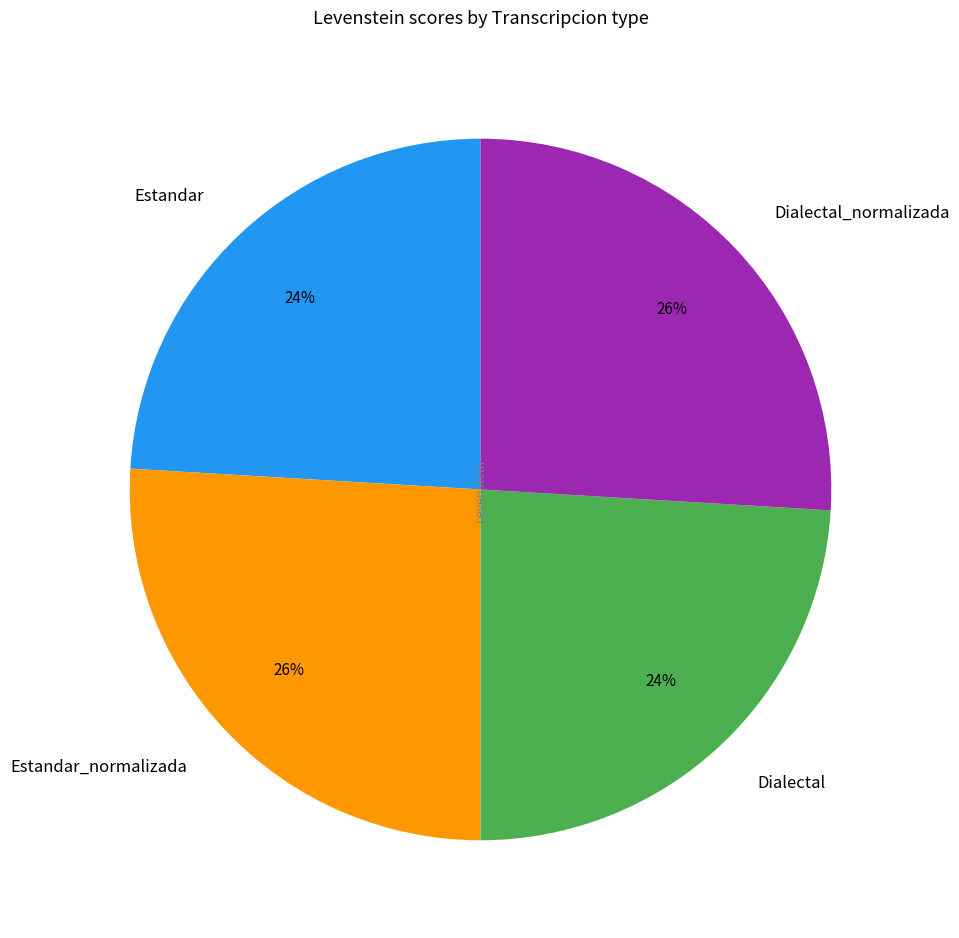

Is it true that Estandar_normalizada is 15% of the pie?

False